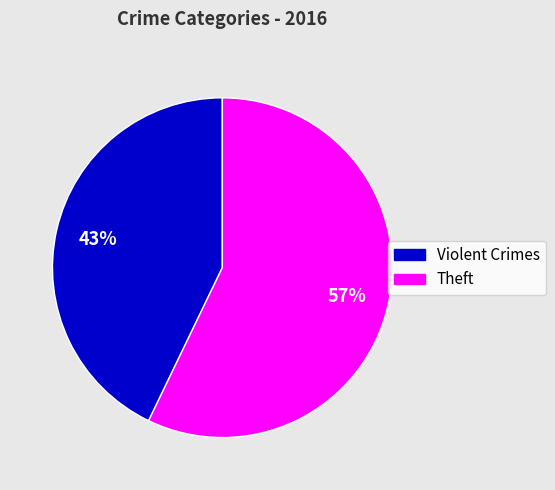

Which category has the smallest portion of the pie?

Violent Crimes